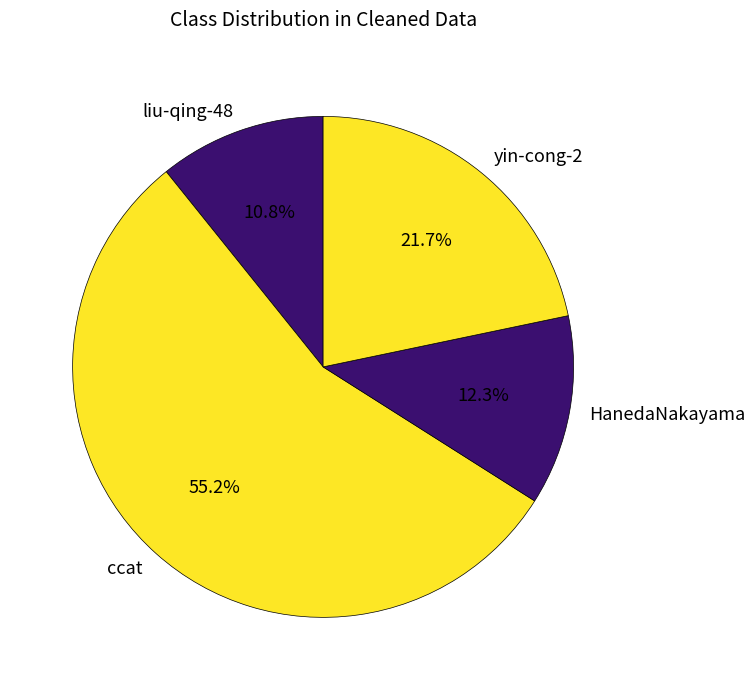

Count the number of slices in the pie.

4